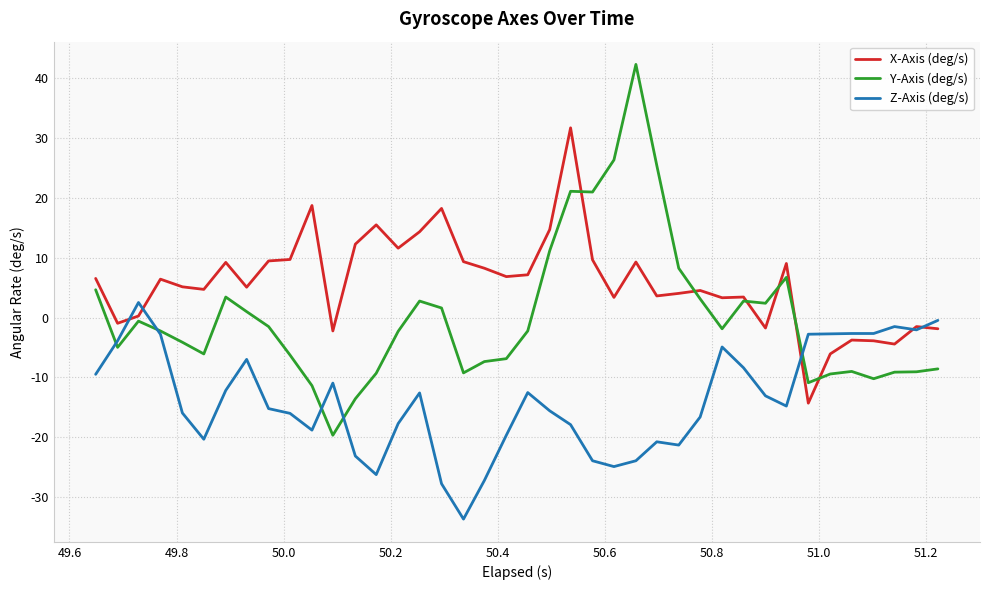

Rank the series by their average value, from highest to lowest.

X-Axis (deg/s), Y-Axis (deg/s), Z-Axis (deg/s)